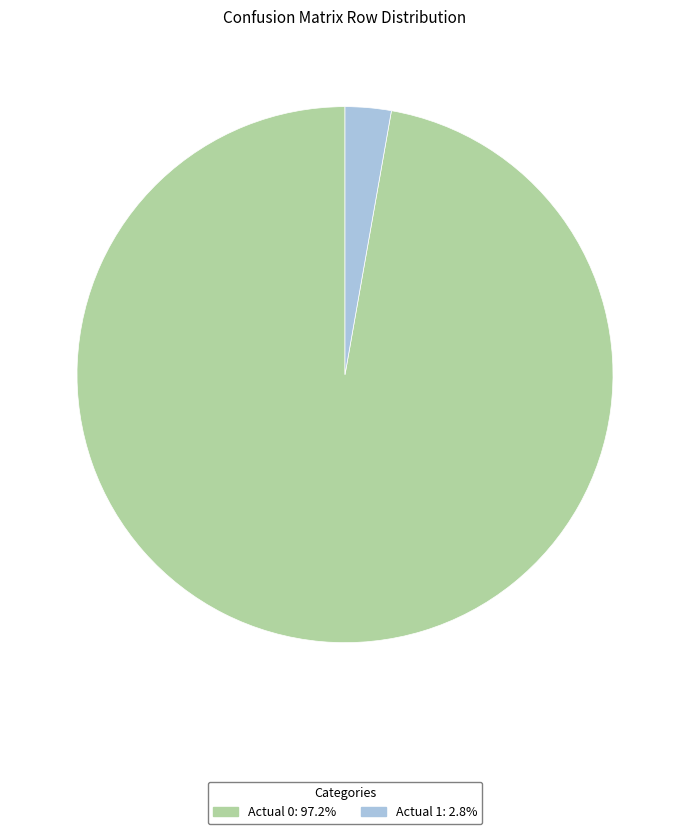

Rank the categories by value from lowest to highest.

Actual 1, Actual 0